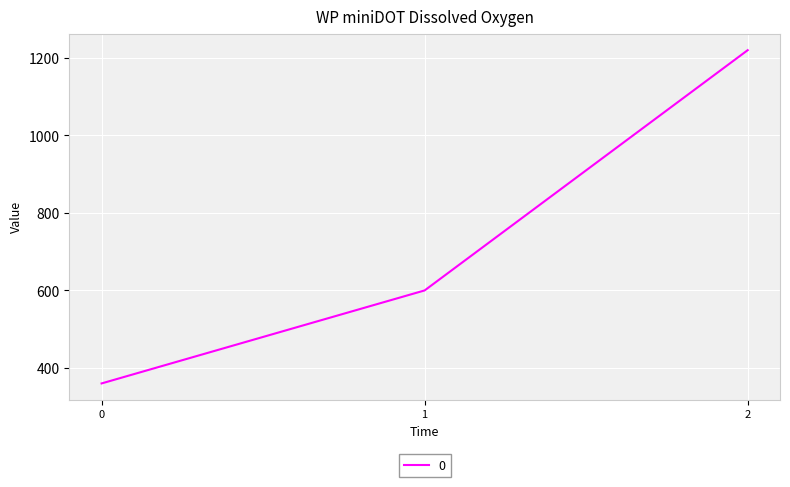

How many values are below 600?

1